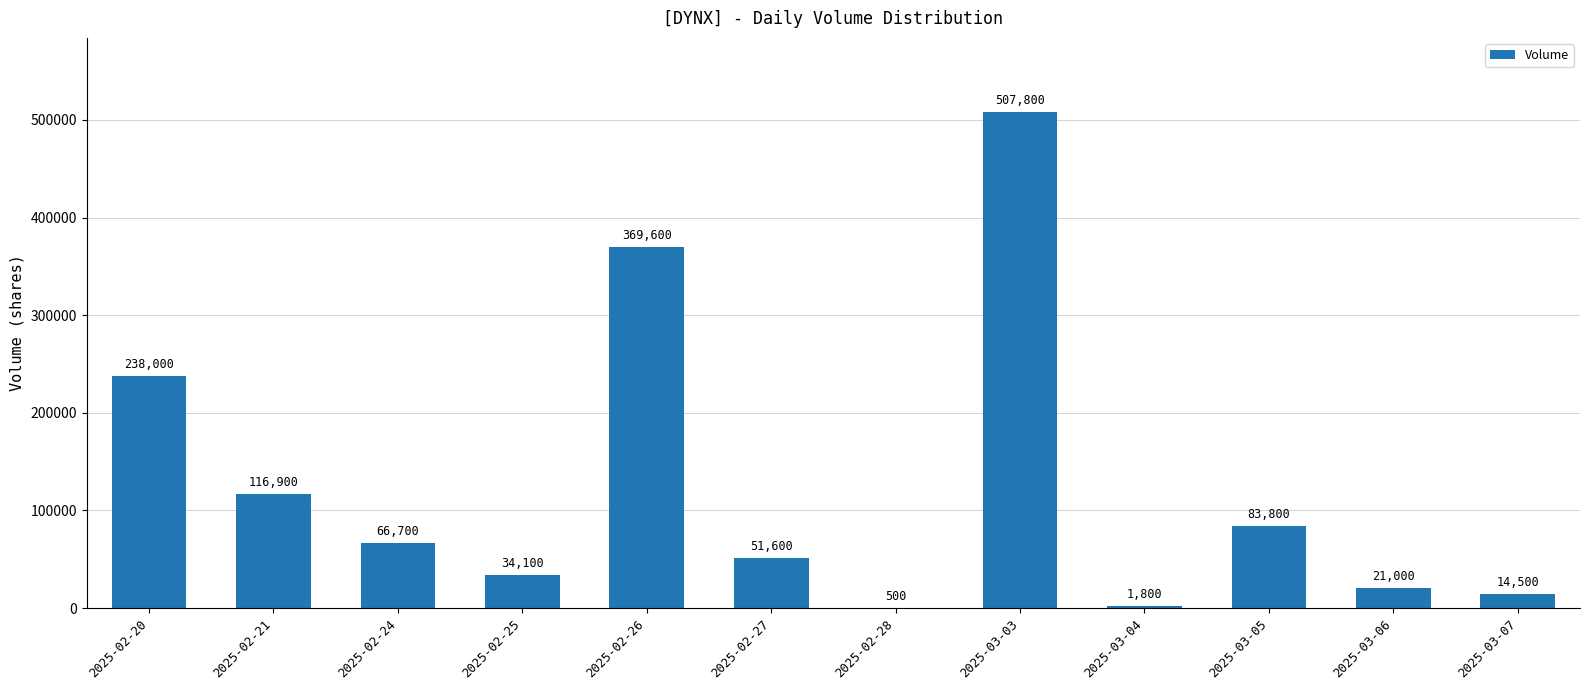

What is the maximum value shown in the chart?

507800